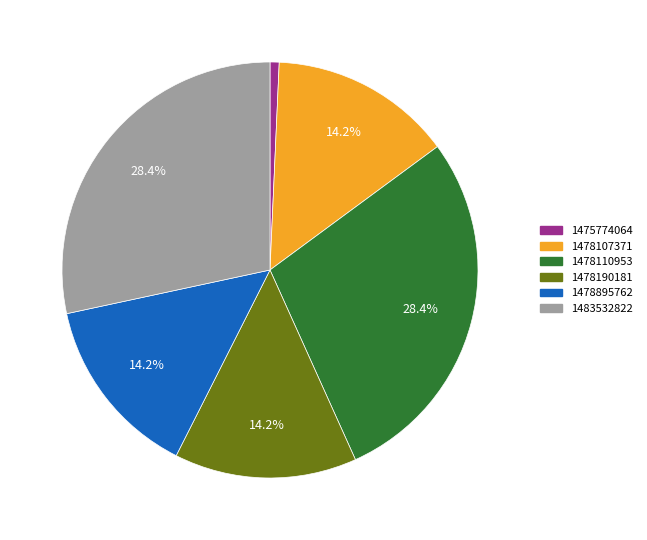

What is the smallest slice in the pie chart?

1475774064